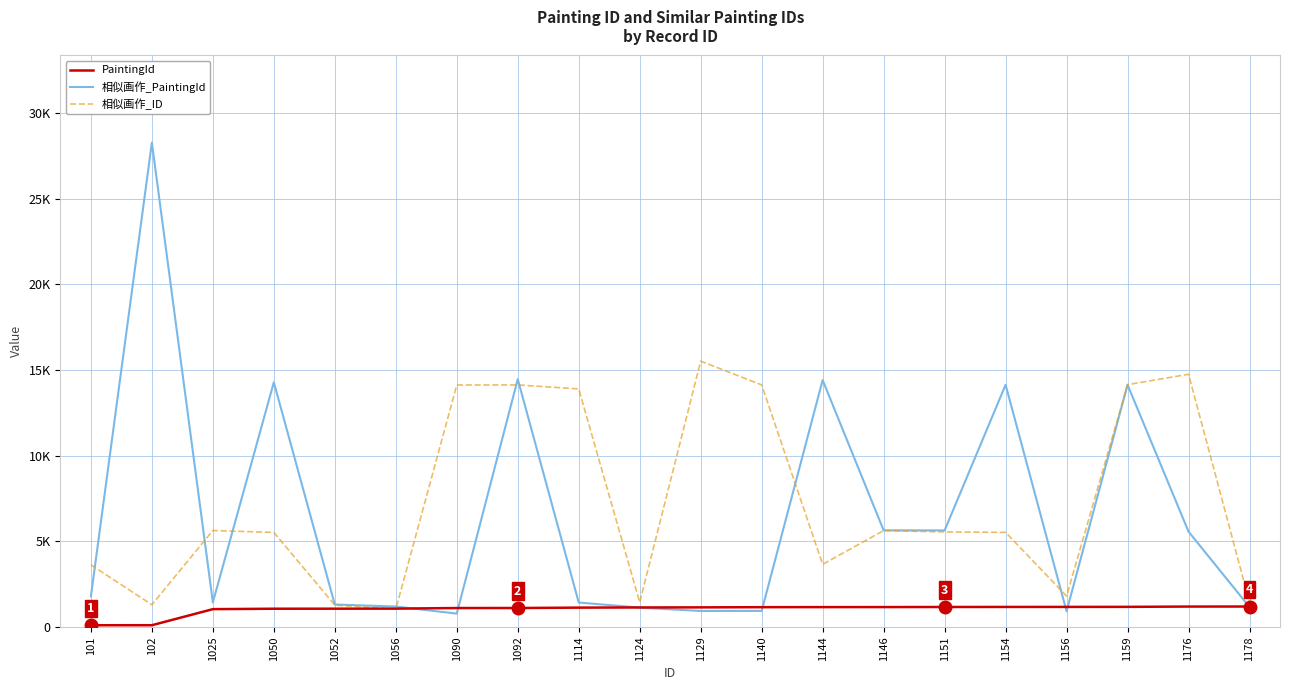

The 相似画作_PaintingId series shows 915 at 1156. True or false?

True